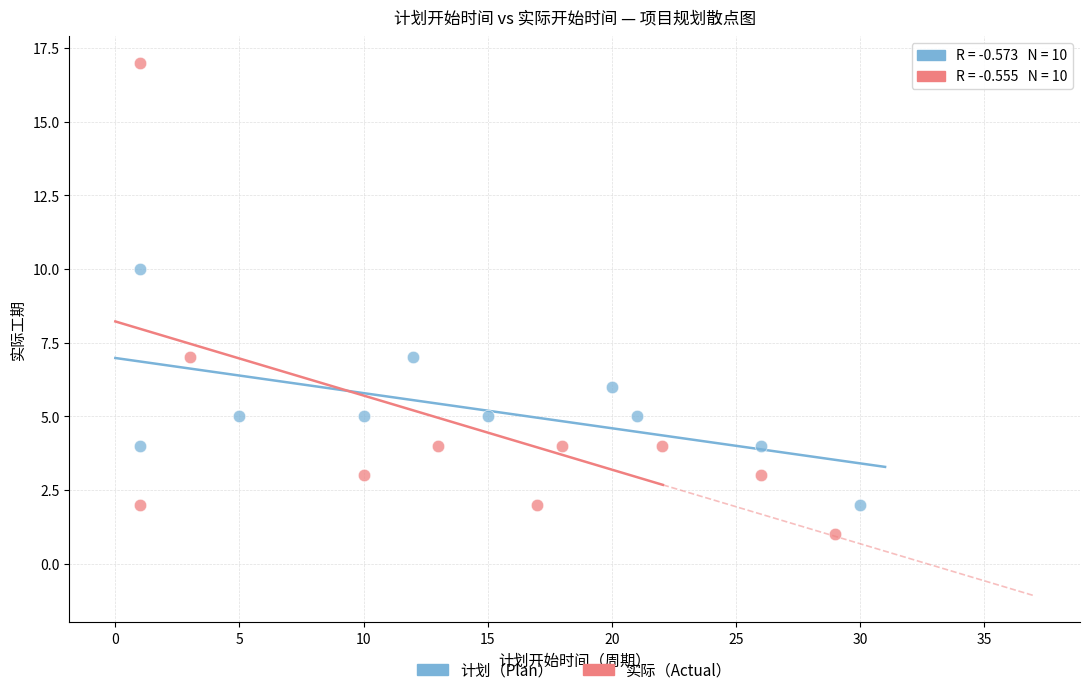

Which series has the largest Y range (max minus min)?

实际（Actual）